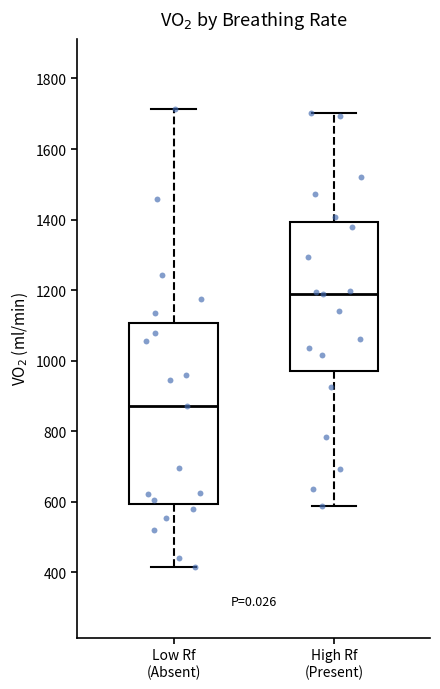

Reading left to right, read every box against the y-axis: the position of its median line, the range the box covers, and the ends of its whiskers. The values are not printed on the chart, so give them approximately, as read against the axis.

Low Rf (Absent): median 880, box 600 to 1100, whiskers 420 to 1720
High Rf (Present): median 1180, box 980 to 1400, whiskers 580 to 1700